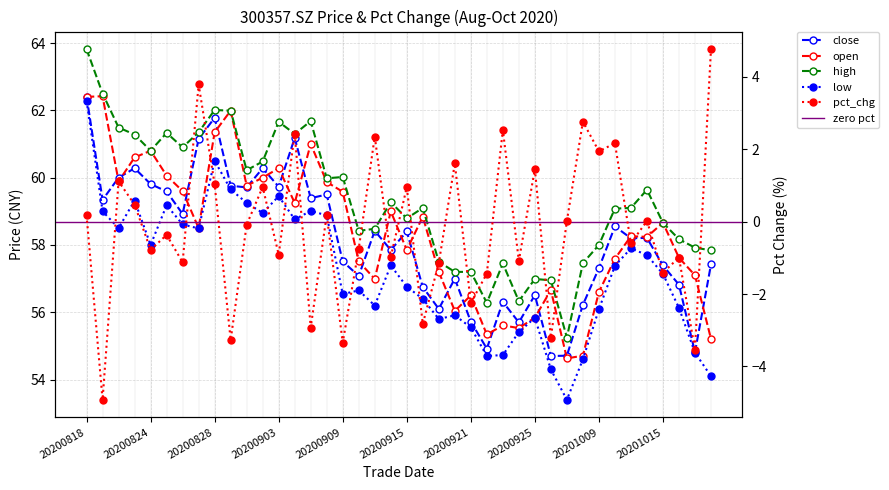

True or false: low and close intersect in this chart.

False